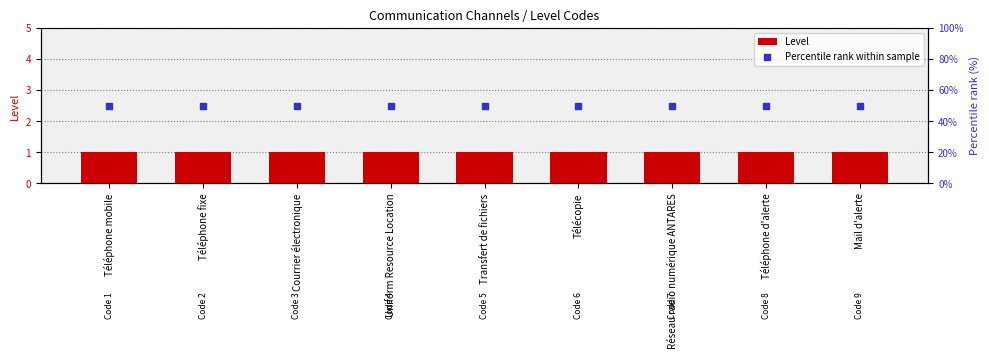

What are all the series names shown in the legend?

Level, Percentile rank within sample